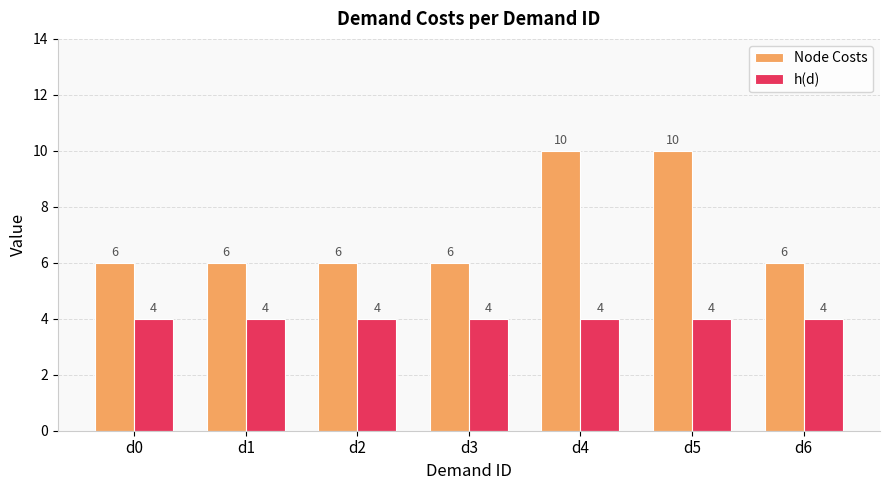

The h(d) series shows 4 at d2. True or false?

True